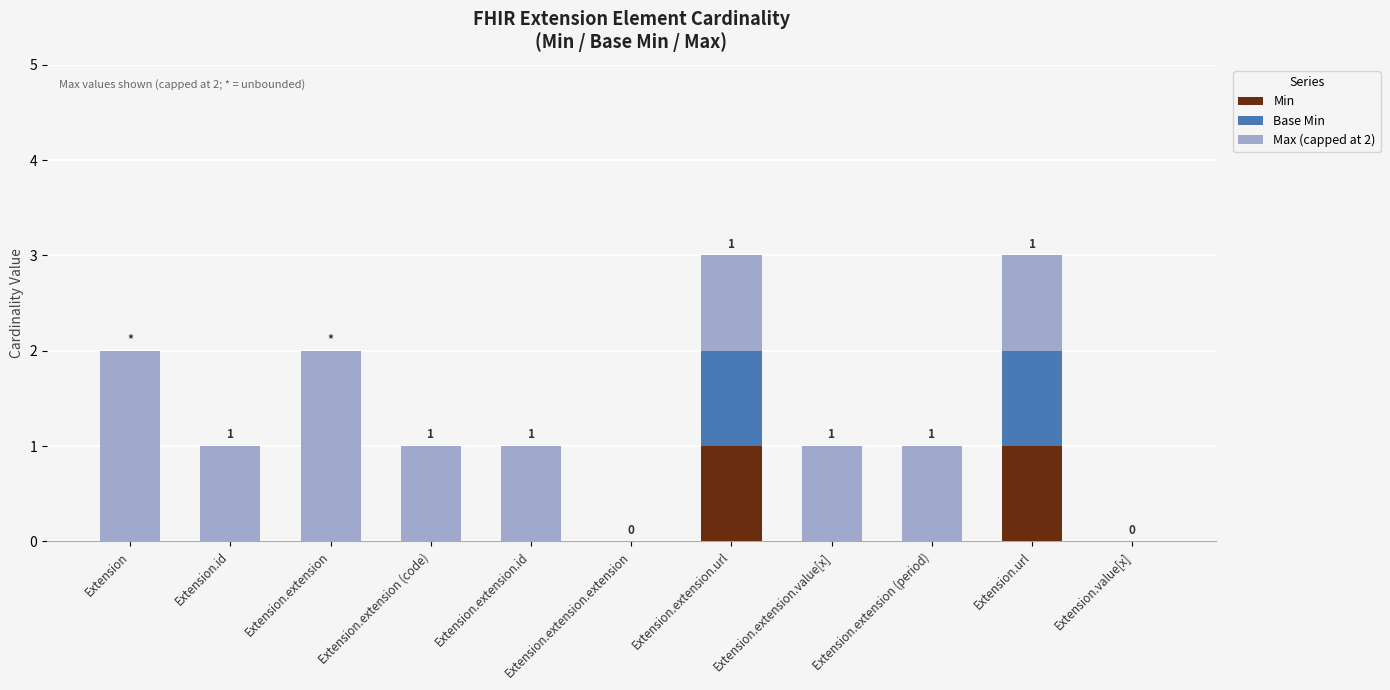

How many data points does each series have?

11